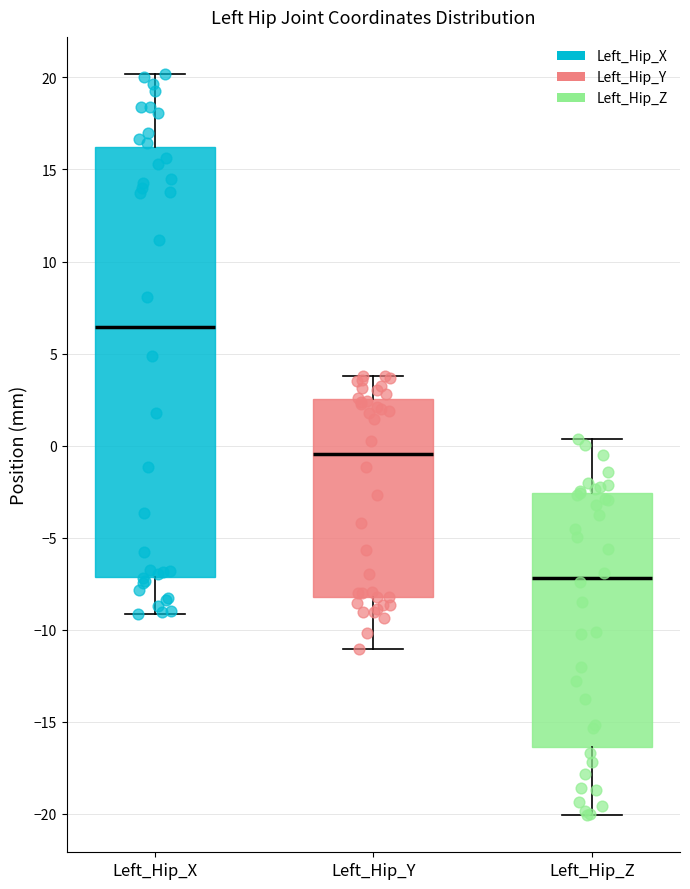

Reading left to right, read every box against the y-axis: the position of its median line, the range the box covers, and the ends of its whiskers. The values are not printed on the chart, so give them approximately, as read against the axis.

Left_Hip_X: median 6.5, box -7.0 to 16.0, whiskers -9.0 to 20.0
Left_Hip_Y: median -0.5, box -8.0 to 2.5, whiskers -11.0 to 4.0
Left_Hip_Z: median -7.0, box -16.5 to -2.5, whiskers -20.0 to 0.5